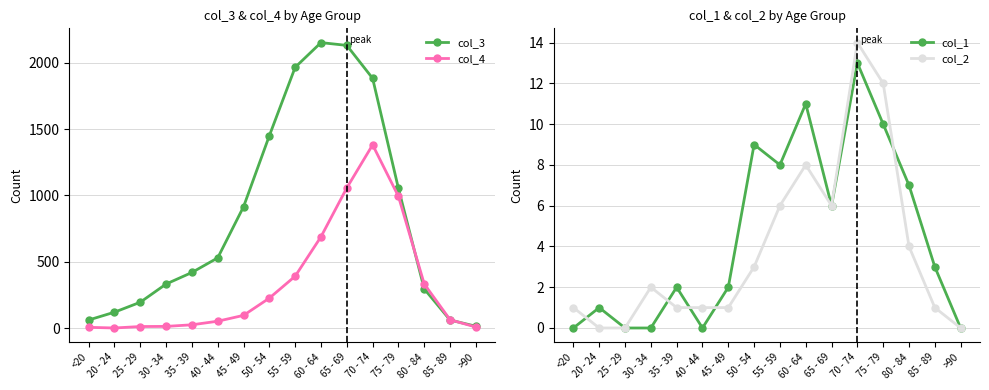

Reading left to right, list all the values displayed in this chart.

col_3: 62	121	196	333	420	530	915	1450	1965	2151	2130	1882	1053	296	62	15
col_4: 7	2	13	14	26	53	97	227	392	689	1057	1381	993	333	64	9
col_1: 0	1	0	0	2	0	2	9	8	11	6	13	10	7	3	0
col_2: 1	0	0	2	1	1	1	3	6	8	6	14	12	4	1	0